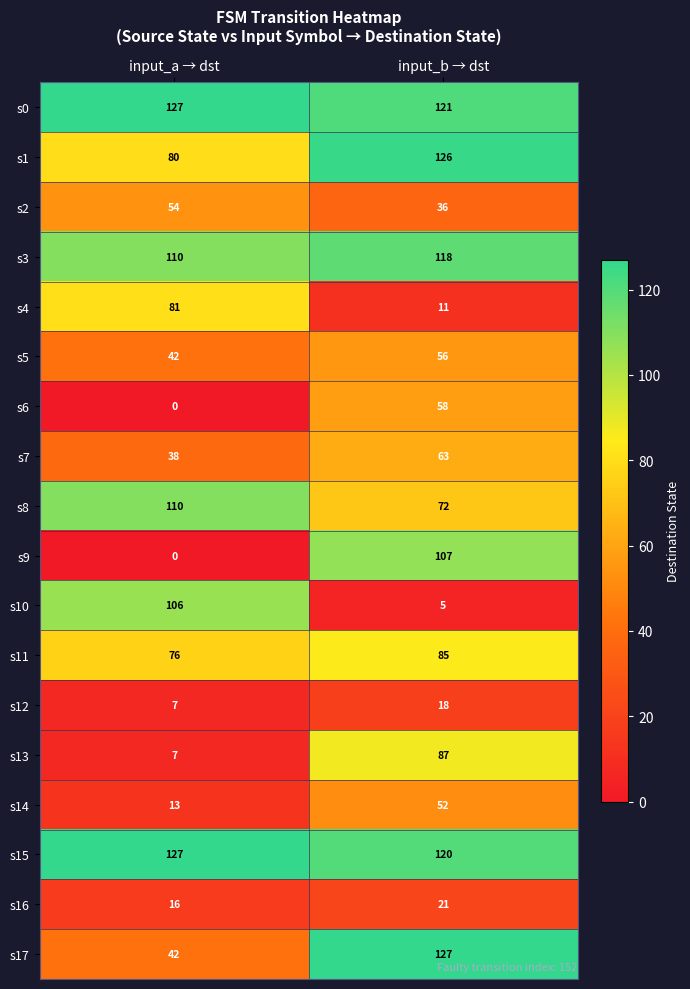

What is the total value across all series at input_a → dst?

1036